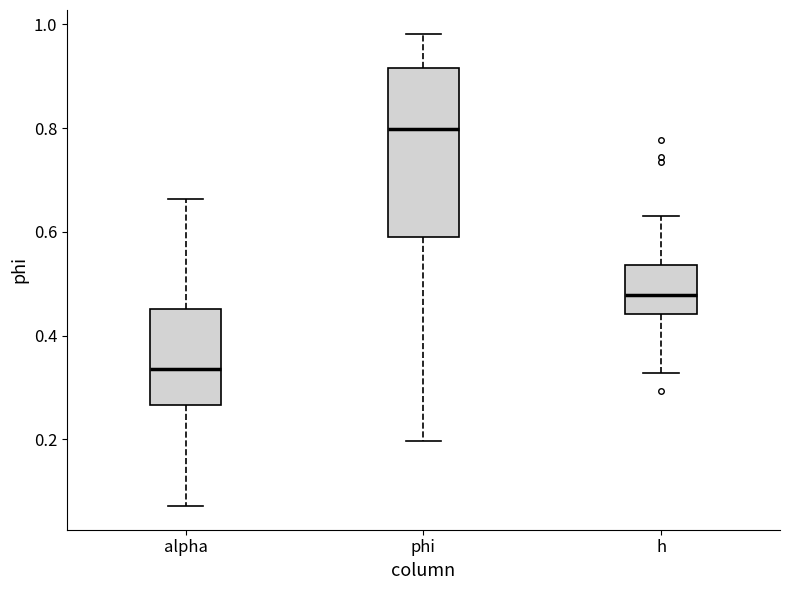

Where does the median line of the box for alpha sit on the y-axis? The values are not printed on the chart, so give them approximately, as read against the axis.

0.34